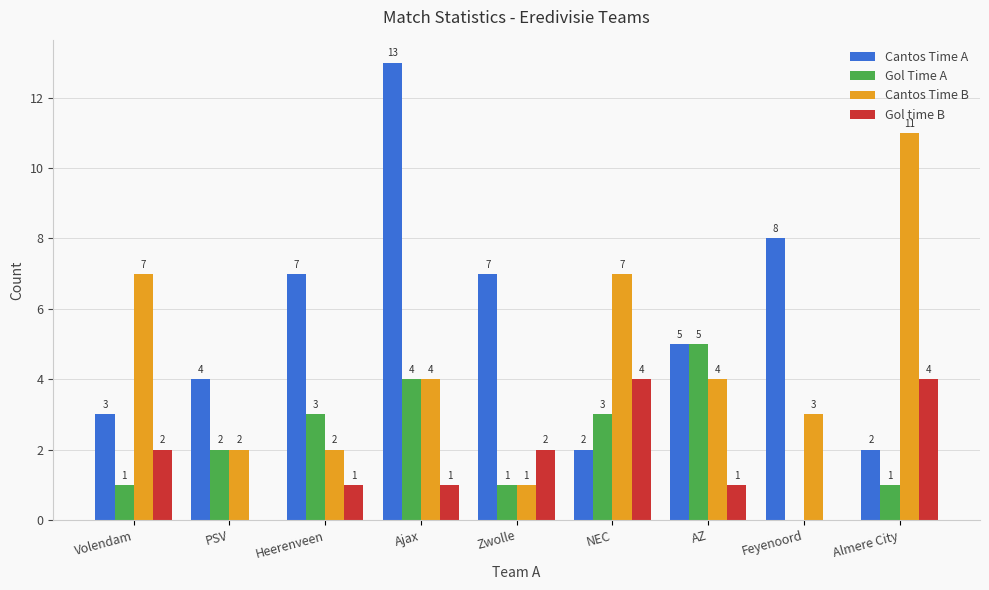

What is the average value of the Gol time B series?

2